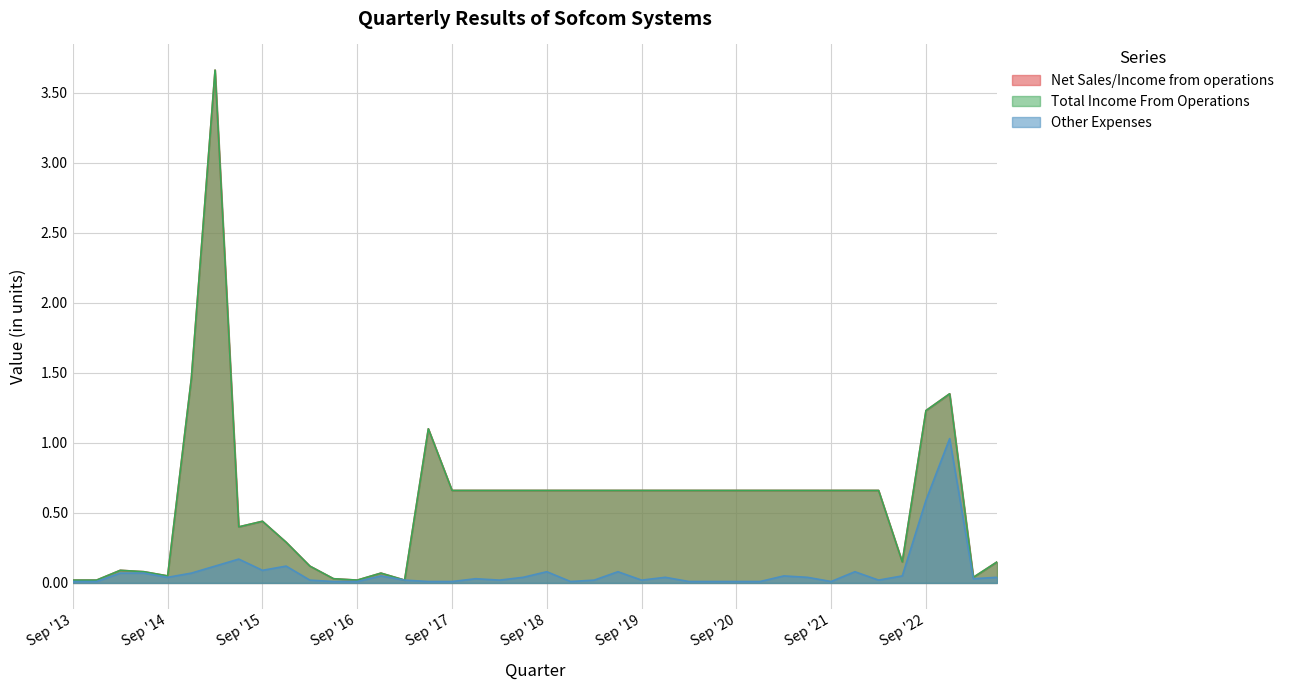

In Net Sales/Income from operations, how many points are higher than both neighbors (excluding endpoints)?

6